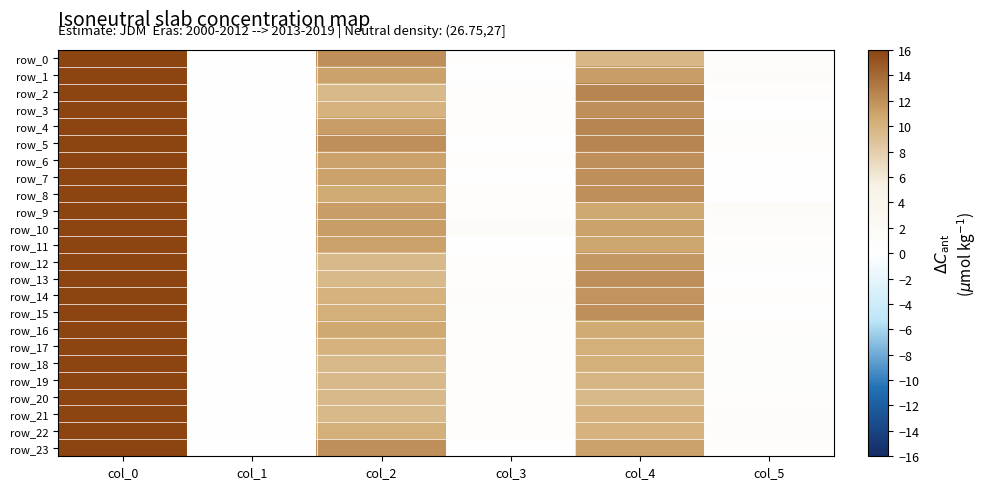

At which category is the sum across all series the highest?

col_0